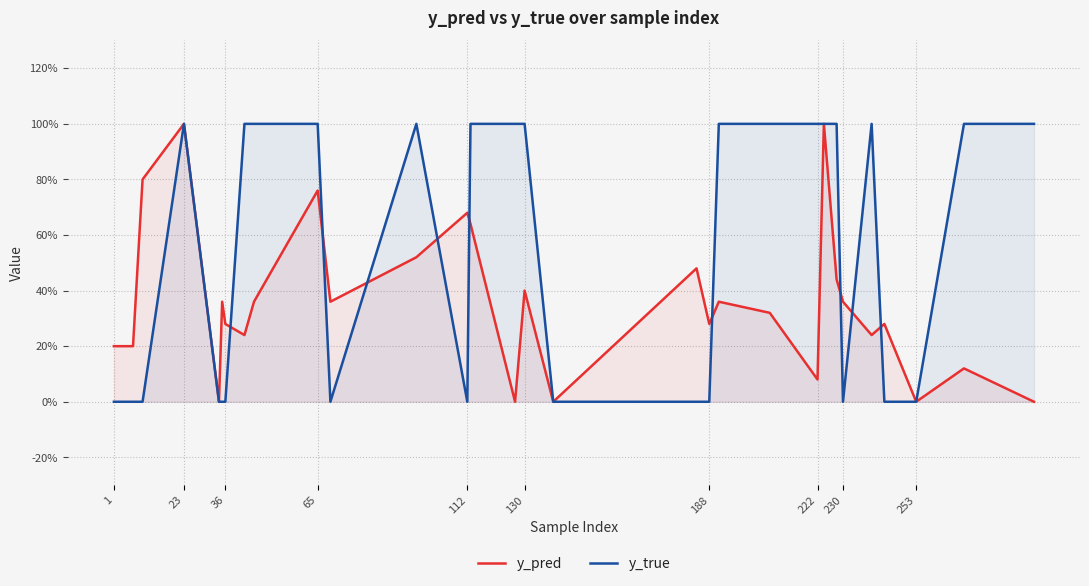

At which category does the chart reach its peak across all series?

23